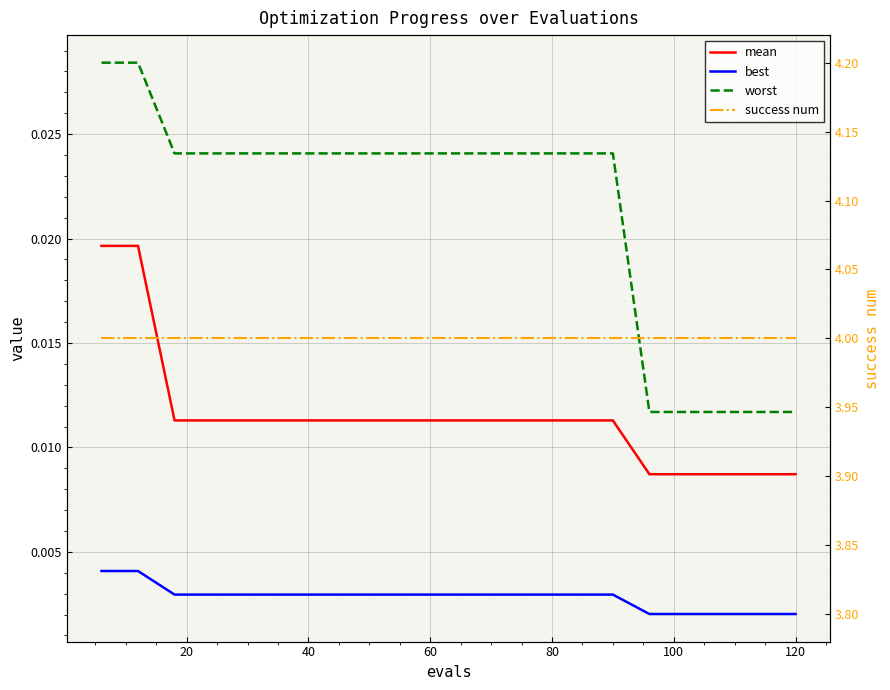

Count the best values in the range 0 to 1.

20